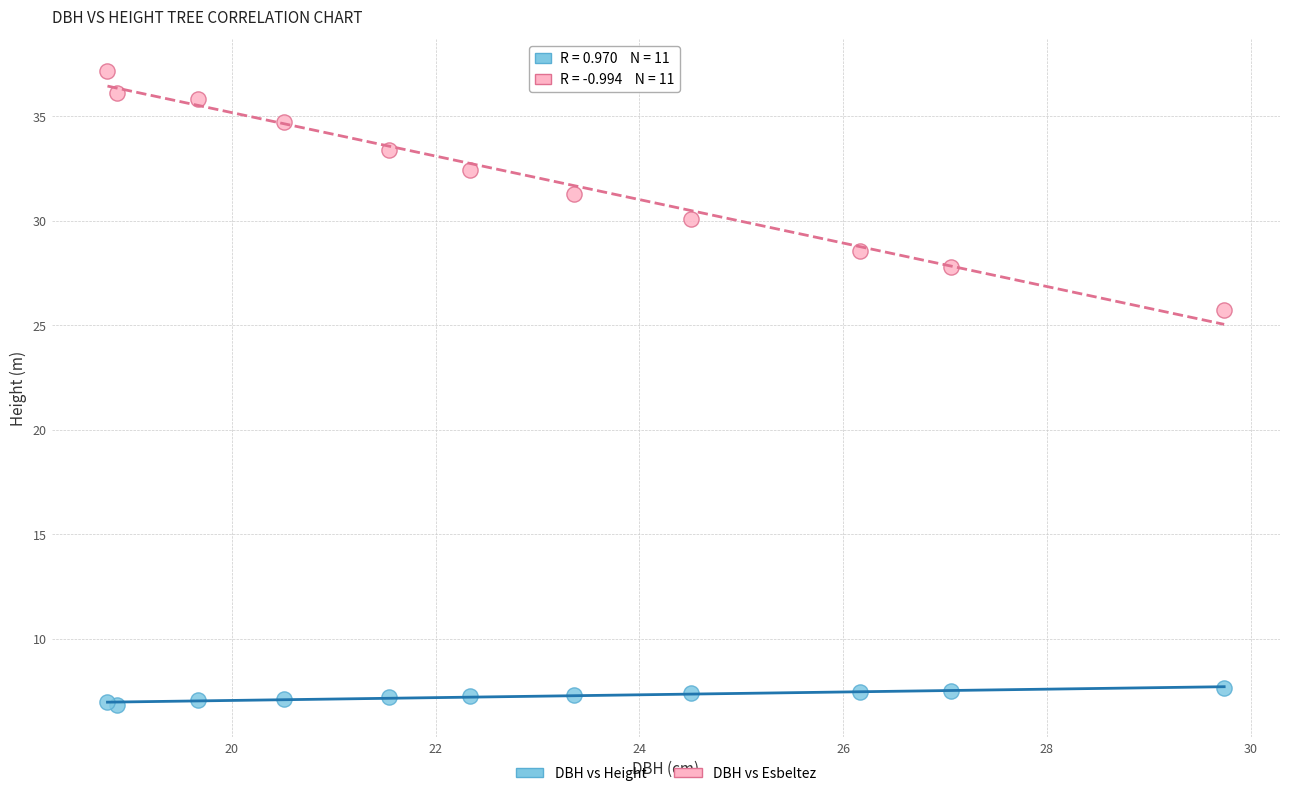

Which series contains the lowest Y value?

DBH vs Height